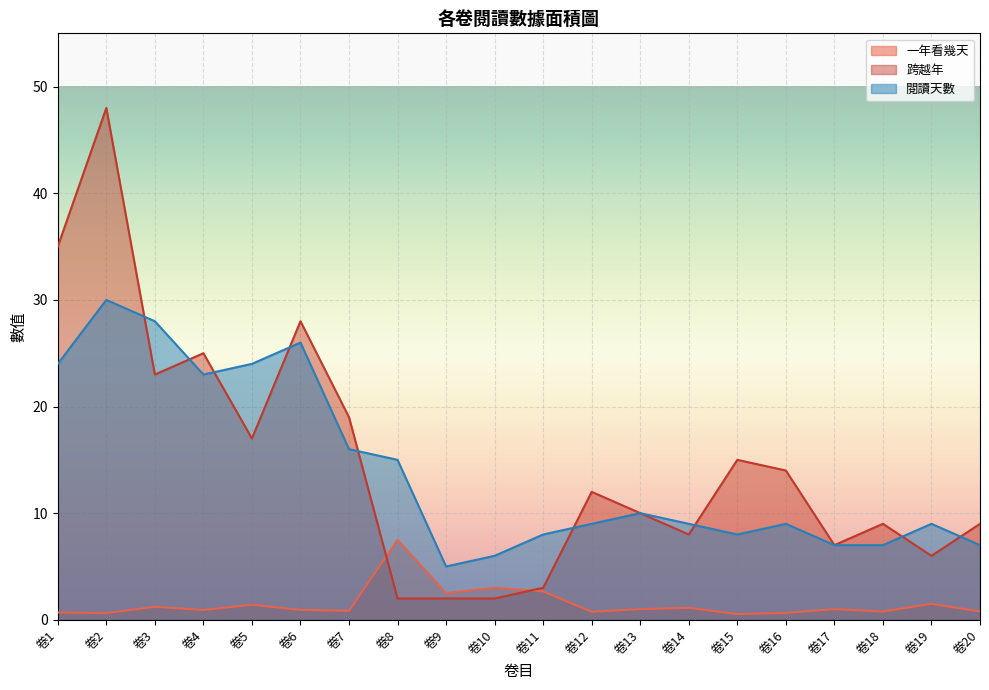

Rank the series by their maximum value, from highest to lowest.

跨越年, 閱讀天數, 一年看幾天